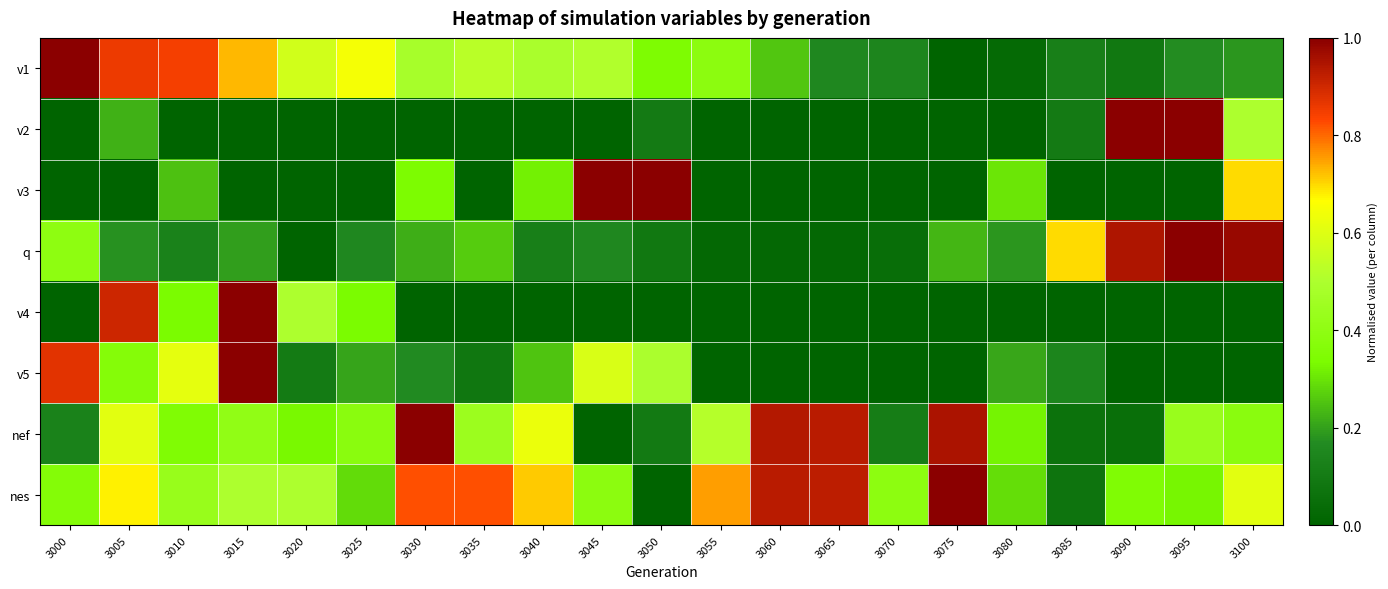

Reading left to right, what are all the values shown in this chart?

v1: 3000=1.0	3005=0.9	3010=0.8	3015=0.7	3020=0.6	3025=0.6	3030=0.5	3035=0.5	3040=0.5	3045=0.5	3050=0.3	3055=0.4	3060=0.3	3065=0.2	3070=0.1	3075=0.0	3080=0.0	3085=0.1	3090=0.1	3095=0.2	3100=0.2
v2: 3000=0.0	3005=0.2	3010=0.0	3015=0.0	3020=0.0	3025=0.0	3030=0.0	3035=0.0	3040=0.0	3045=0.0	3050=0.1	3055=0.0	3060=0.0	3065=0.0	3070=0.0	3075=0.0	3080=0.0	3085=0.1	3090=1.0	3095=1.0	3100=0.5
v3: 3000=0.0	3005=0.0	3010=0.2	3015=0.0	3020=0.0	3025=0.0	3030=0.3	3035=0.0	3040=0.3	3045=1.0	3050=1.0	3055=0.0	3060=0.0	3065=0.0	3070=0.0	3075=0.0	3080=0.3	3085=0.0	3090=0.0	3095=0.0	3100=0.7
q: 3000=0.4	3005=0.2	3010=0.1	3015=0.2	3020=0.0	3025=0.2	3030=0.2	3035=0.3	3040=0.1	3045=0.2	3050=0.1	3055=0.0	3060=0.0	3065=0.0	3070=0.0	3075=0.2	3080=0.2	3085=0.7	3090=0.9	3095=1.0	3100=1.0
v4: 3000=0.0	3005=0.9	3010=0.3	3015=1.0	3020=0.5	3025=0.3	3030=0.0	3035=0.0	3040=0.0	3045=0.0	3050=0.0	3055=0.0	3060=0.0	3065=0.0	3070=0.0	3075=0.0	3080=0.0	3085=0.0	3090=0.0	3095=0.0	3100=0.0
v5: 3000=0.9	3005=0.4	3010=0.6	3015=1.0	3020=0.1	3025=0.2	3030=0.2	3035=0.1	3040=0.3	3045=0.6	3050=0.5	3055=0.0	3060=0.0	3065=0.0	3070=0.0	3075=0.0	3080=0.2	3085=0.1	3090=0.0	3095=0.0	3100=0.0
nef: 3000=0.1	3005=0.6	3010=0.3	3015=0.4	3020=0.3	3025=0.4	3030=1.0	3035=0.4	3040=0.6	3045=0.0	3050=0.1	3055=0.5	3060=0.9	3065=0.9	3070=0.1	3075=1.0	3080=0.3	3085=0.1	3090=0.0	3095=0.4	3100=0.4
nes: 3000=0.4	3005=0.7	3010=0.4	3015=0.5	3020=0.5	3025=0.3	3030=0.8	3035=0.8	3040=0.7	3045=0.4	3050=0.0	3055=0.8	3060=0.9	3065=0.9	3070=0.4	3075=1.0	3080=0.3	3085=0.1	3090=0.3	3095=0.3	3100=0.6